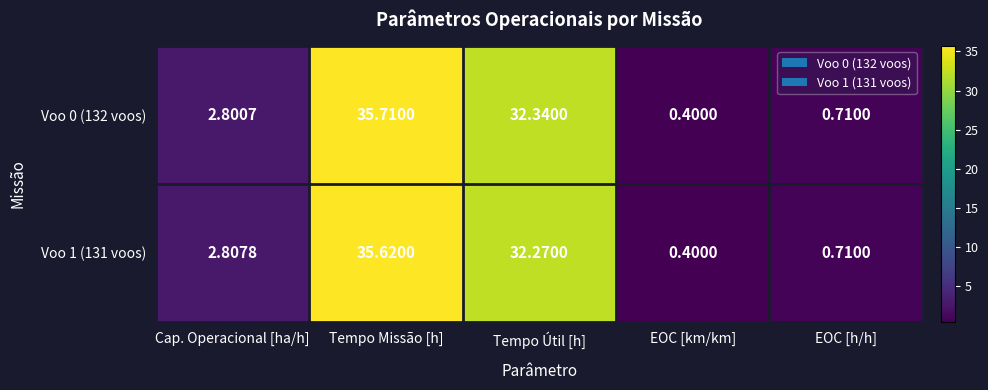

Where does the Voo 1 (131 voos) series first go above 2?

Cap. Operacional [ha/h]